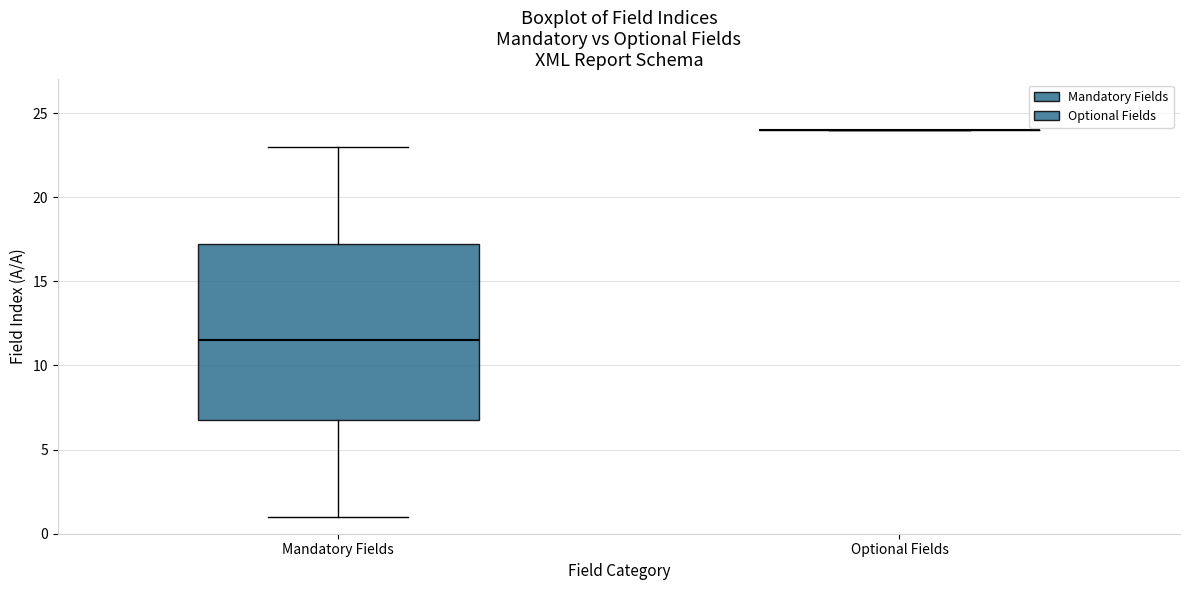

Where is the upper edge of the box for Mandatory Fields on the y-axis? The values are not printed on the chart, so give them approximately, as read against the axis.

17.5